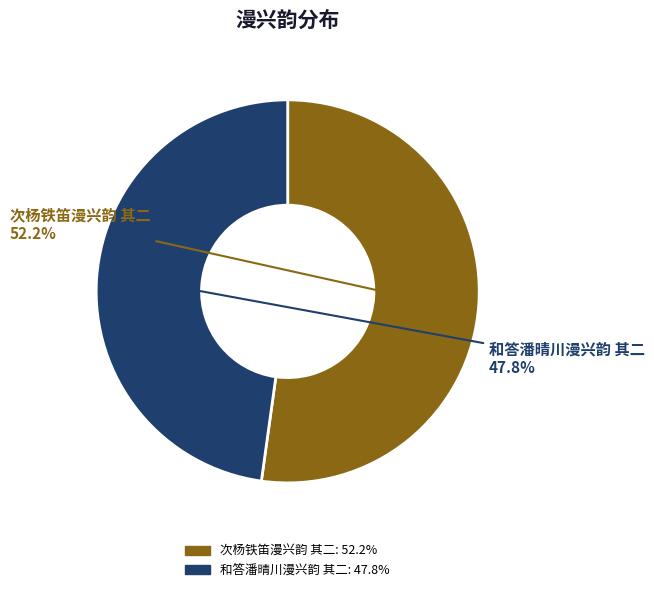

How many segments does this pie chart have?

2